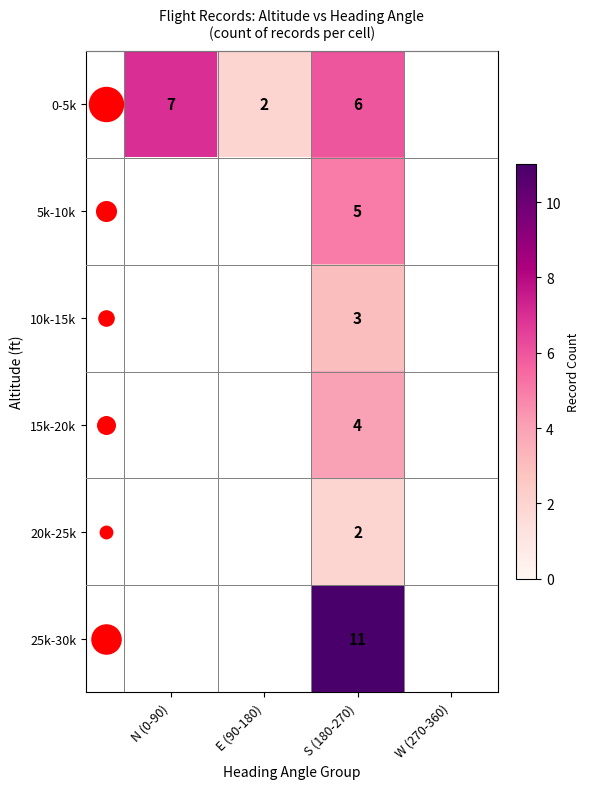

Between W (270-360) and S (180-270), which is larger?

S (180-270)